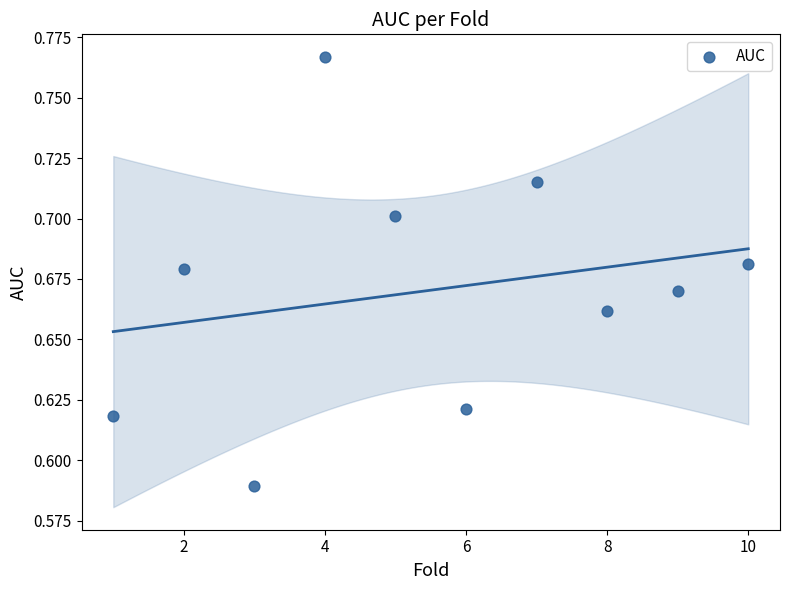

What is the average X value?

5.5